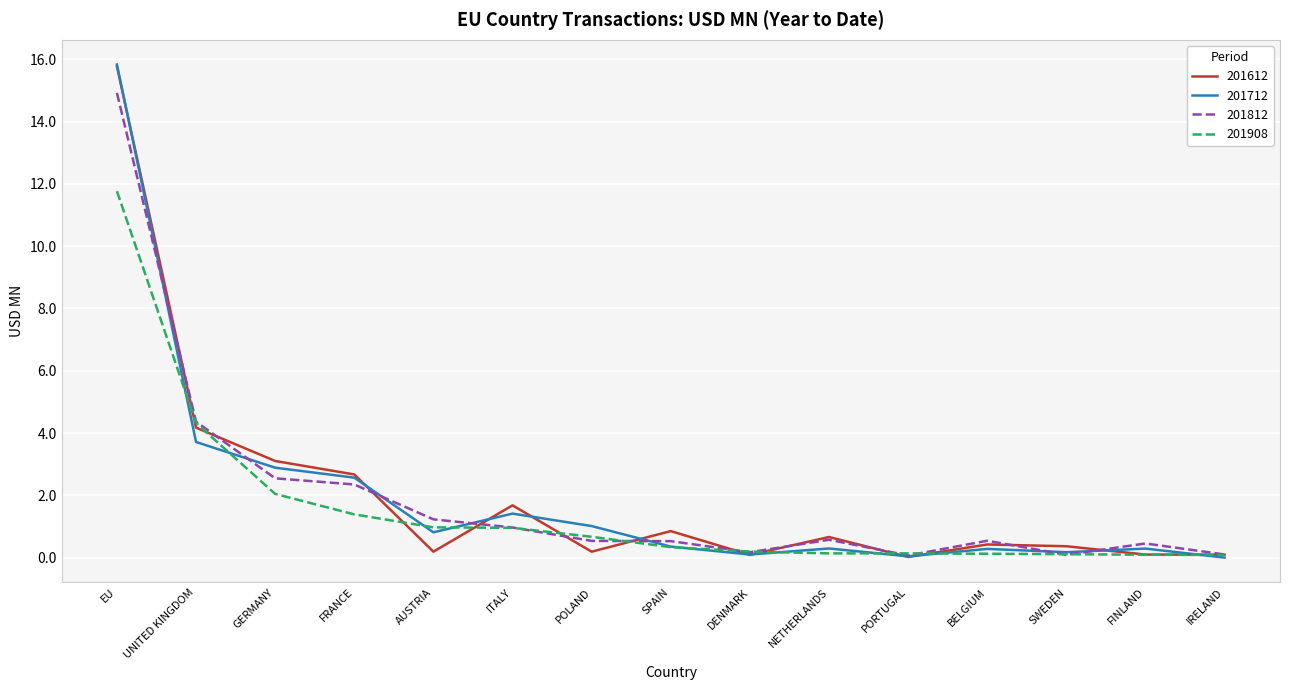

What is the average value of the 201908 series?

1.6